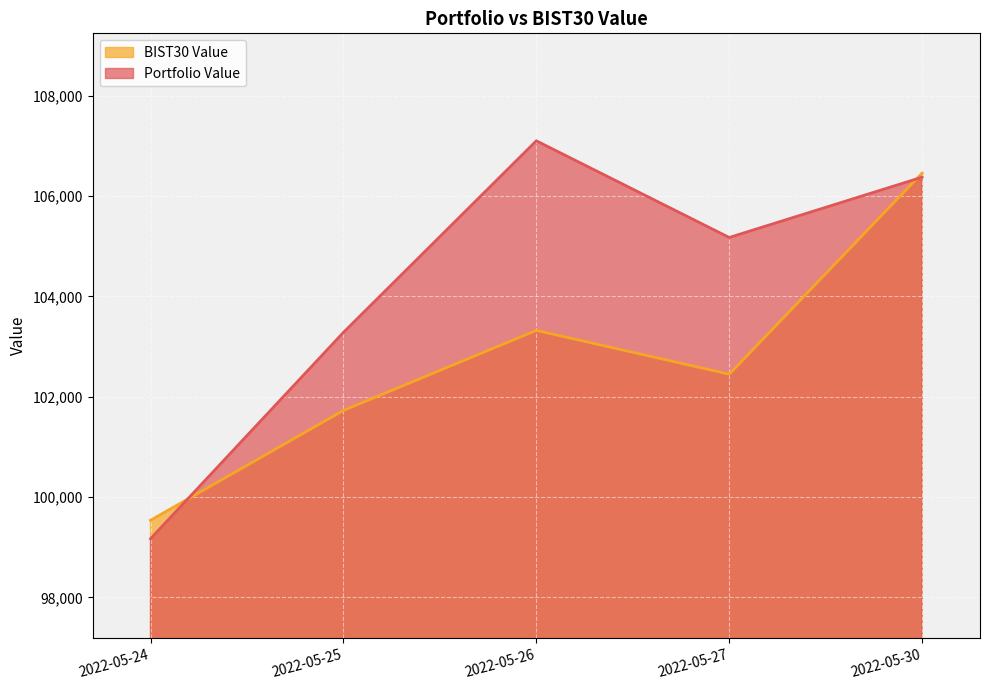

True or false: Portfolio Value and BIST30 Value cross at least once.

True